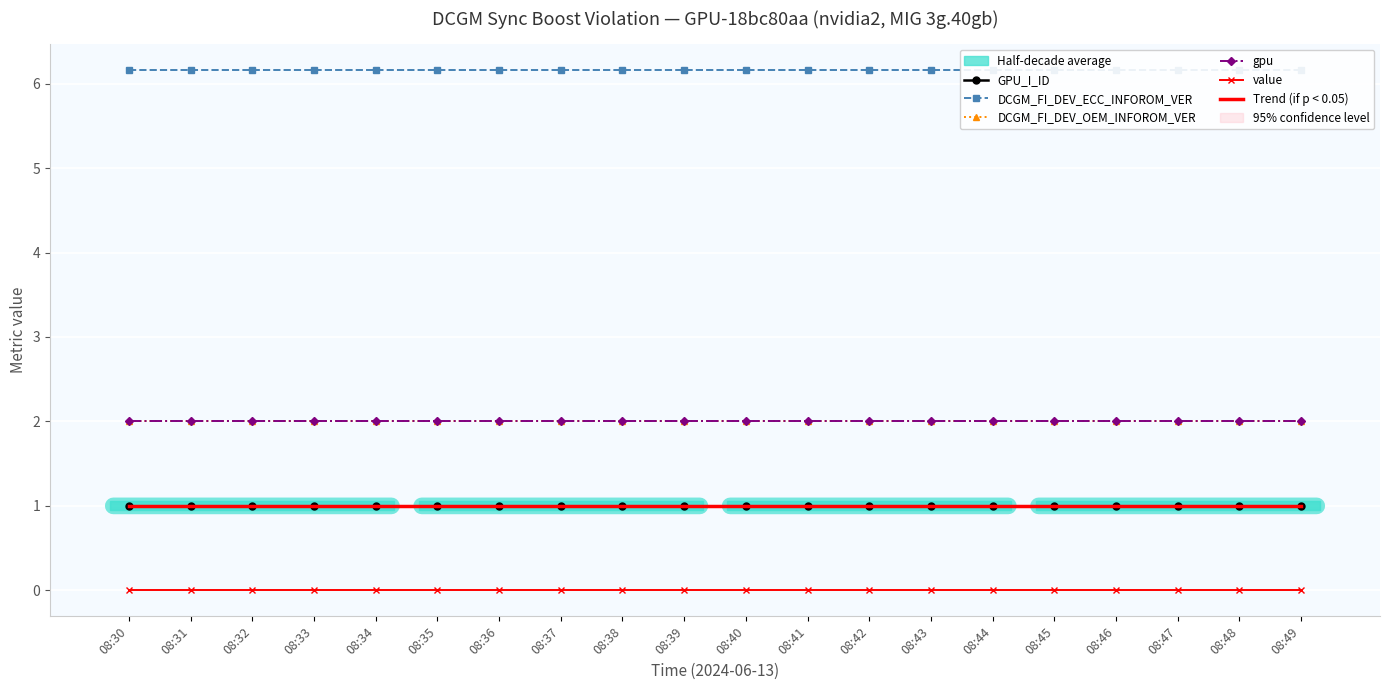

Reading right to left, transcribe all the data shown in this chart.

GPU_I_ID: 08:49=1.0	08:48=1.0	08:47=1.0	08:46=1.0	08:45=1.0	08:44=1.0	08:43=1.0	08:42=1.0	08:41=1.0	08:40=1.0	08:39=1.0	08:38=1.0	08:37=1.0	08:36=1.0	08:35=1.0	08:34=1.0	08:33=1.0	08:32=1.0	08:31=1.0	08:30=1.0
DCGM_FI_DEV_ECC_INFOROM_VER: 08:49=6.2	08:48=6.2	08:47=6.2	08:46=6.2	08:45=6.2	08:44=6.2	08:43=6.2	08:42=6.2	08:41=6.2	08:40=6.2	08:39=6.2	08:38=6.2	08:37=6.2	08:36=6.2	08:35=6.2	08:34=6.2	08:33=6.2	08:32=6.2	08:31=6.2	08:30=6.2
DCGM_FI_DEV_OEM_INFOROM_VER: 08:49=2.0	08:48=2.0	08:47=2.0	08:46=2.0	08:45=2.0	08:44=2.0	08:43=2.0	08:42=2.0	08:41=2.0	08:40=2.0	08:39=2.0	08:38=2.0	08:37=2.0	08:36=2.0	08:35=2.0	08:34=2.0	08:33=2.0	08:32=2.0	08:31=2.0	08:30=2.0
gpu: 08:49=2.0	08:48=2.0	08:47=2.0	08:46=2.0	08:45=2.0	08:44=2.0	08:43=2.0	08:42=2.0	08:41=2.0	08:40=2.0	08:39=2.0	08:38=2.0	08:37=2.0	08:36=2.0	08:35=2.0	08:34=2.0	08:33=2.0	08:32=2.0	08:31=2.0	08:30=2.0
value: 08:49=0.0	08:48=0.0	08:47=0.0	08:46=0.0	08:45=0.0	08:44=0.0	08:43=0.0	08:42=0.0	08:41=0.0	08:40=0.0	08:39=0.0	08:38=0.0	08:37=0.0	08:36=0.0	08:35=0.0	08:34=0.0	08:33=0.0	08:32=0.0	08:31=0.0	08:30=0.0
Trend (if p < 0.05): 08:49=1.0	08:48=1.0	08:47=1.0	08:46=1.0	08:45=1.0	08:44=1.0	08:43=1.0	08:42=1.0	08:41=1.0	08:40=1.0	08:39=1.0	08:38=1.0	08:37=1.0	08:36=1.0	08:35=1.0	08:34=1.0	08:33=1.0	08:32=1.0	08:31=1.0	08:30=1.0